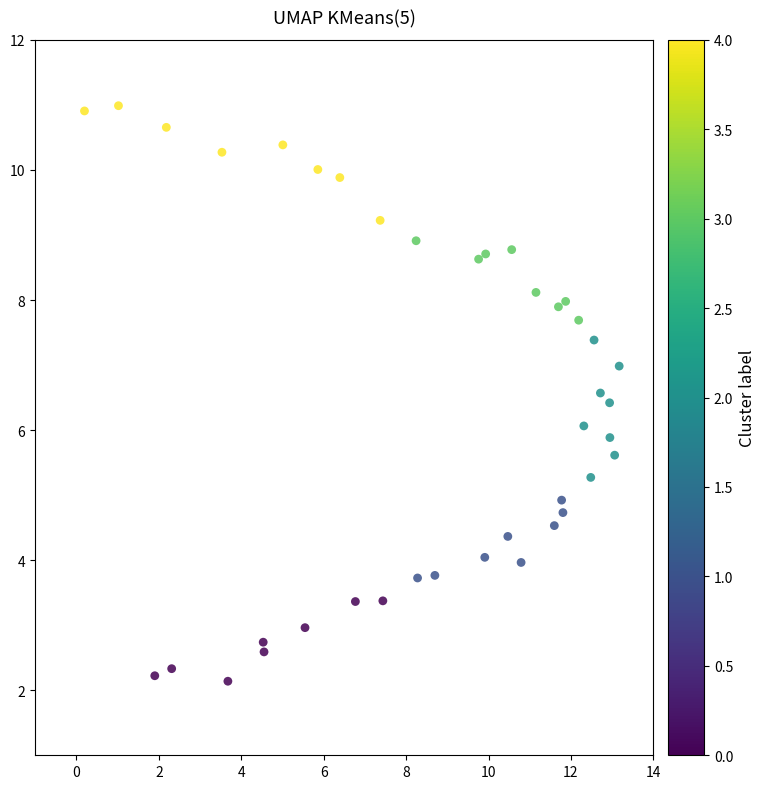

What is the range of X values (max minus min)?

13.0